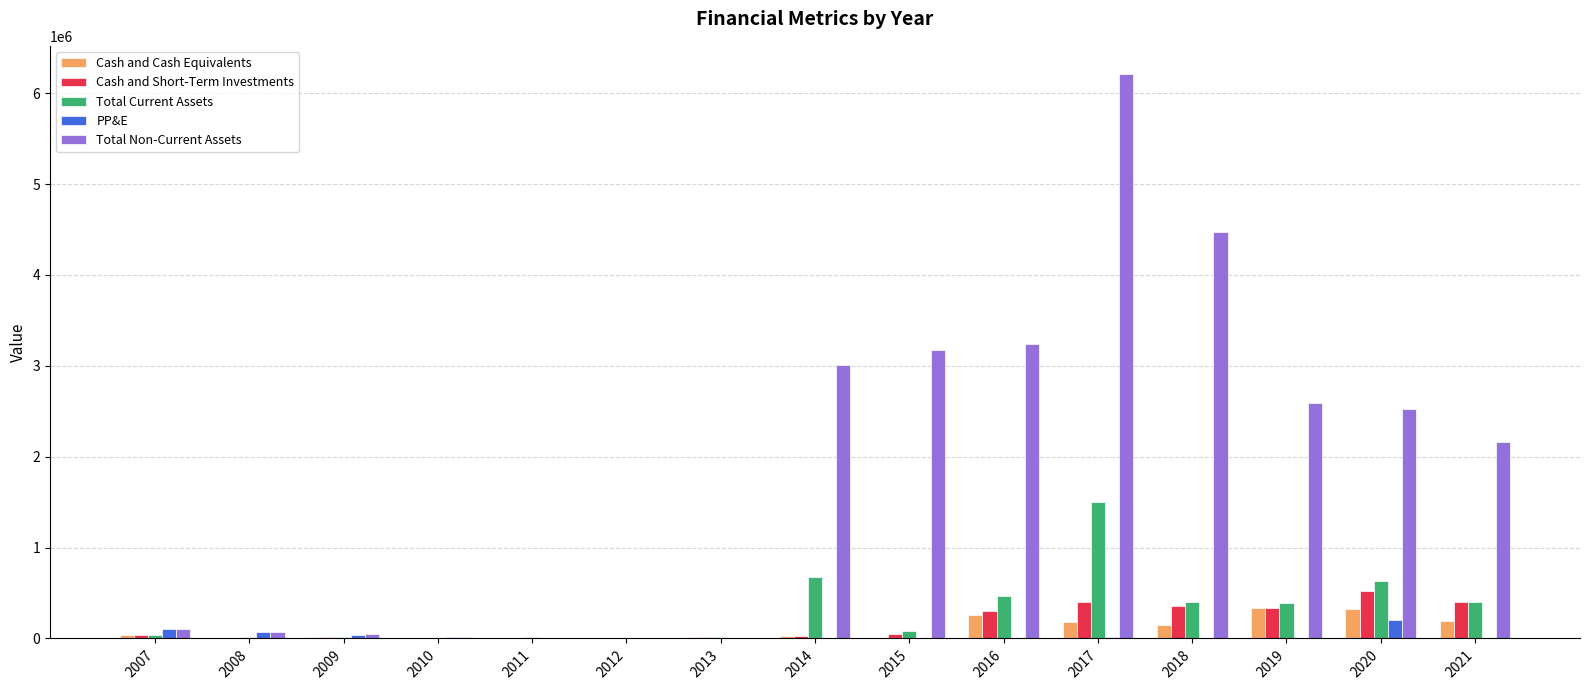

Which category has the highest value in the Total Current Assets series?

2017